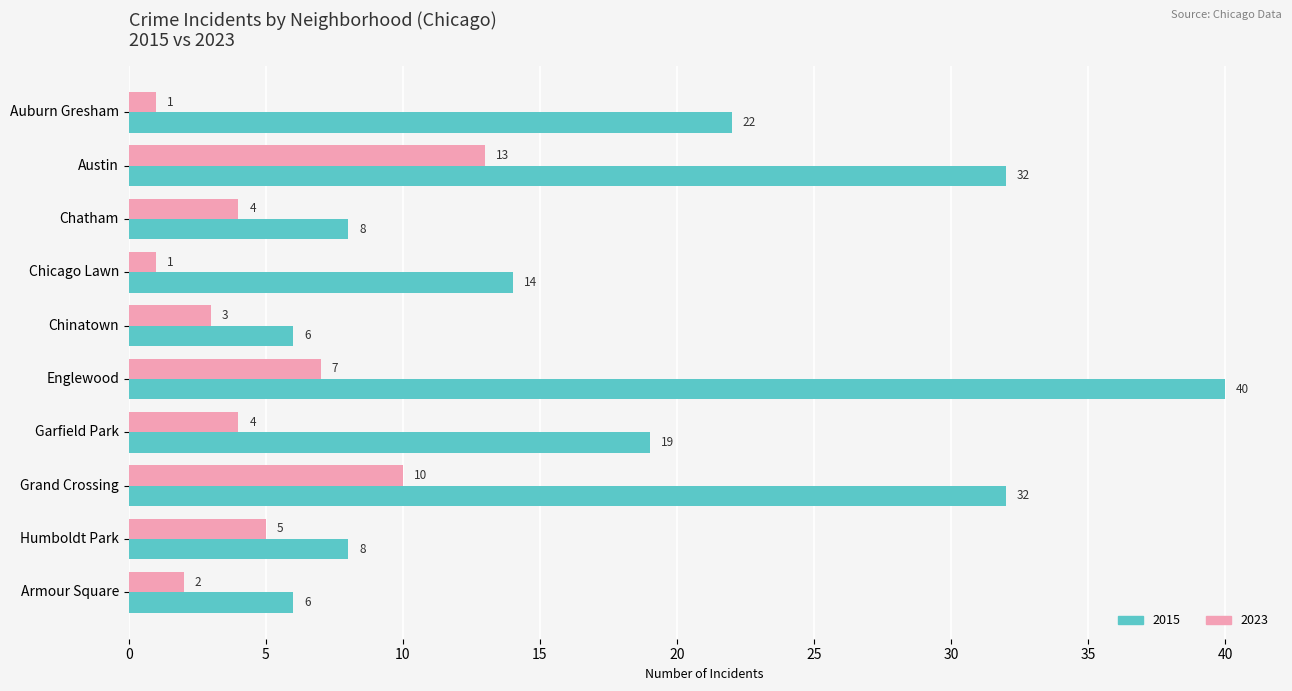

What is the sum of all 2023 values?

50